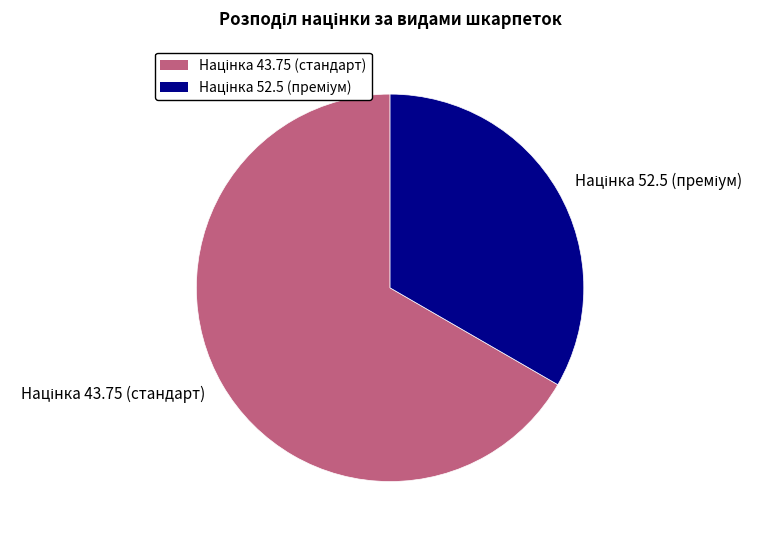

Is there a majority slice in this chart?

Yes